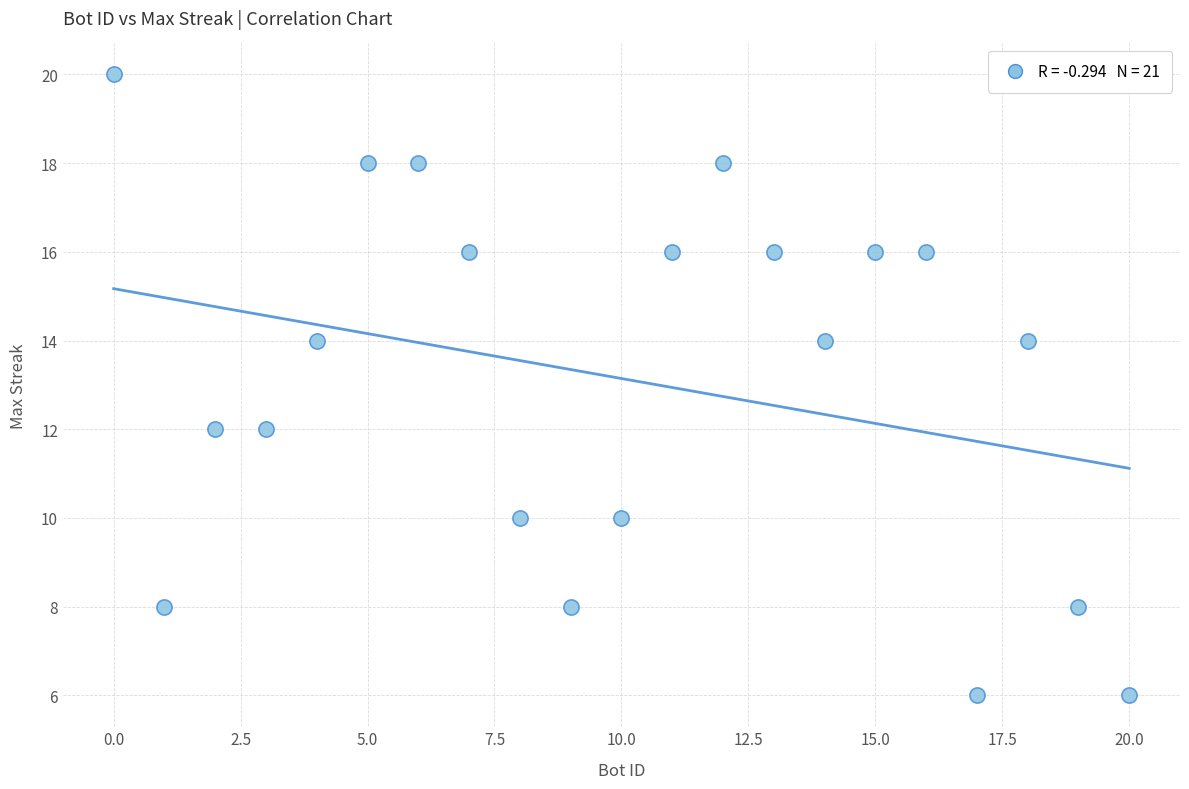

What is the range of X values (max minus min)?

20